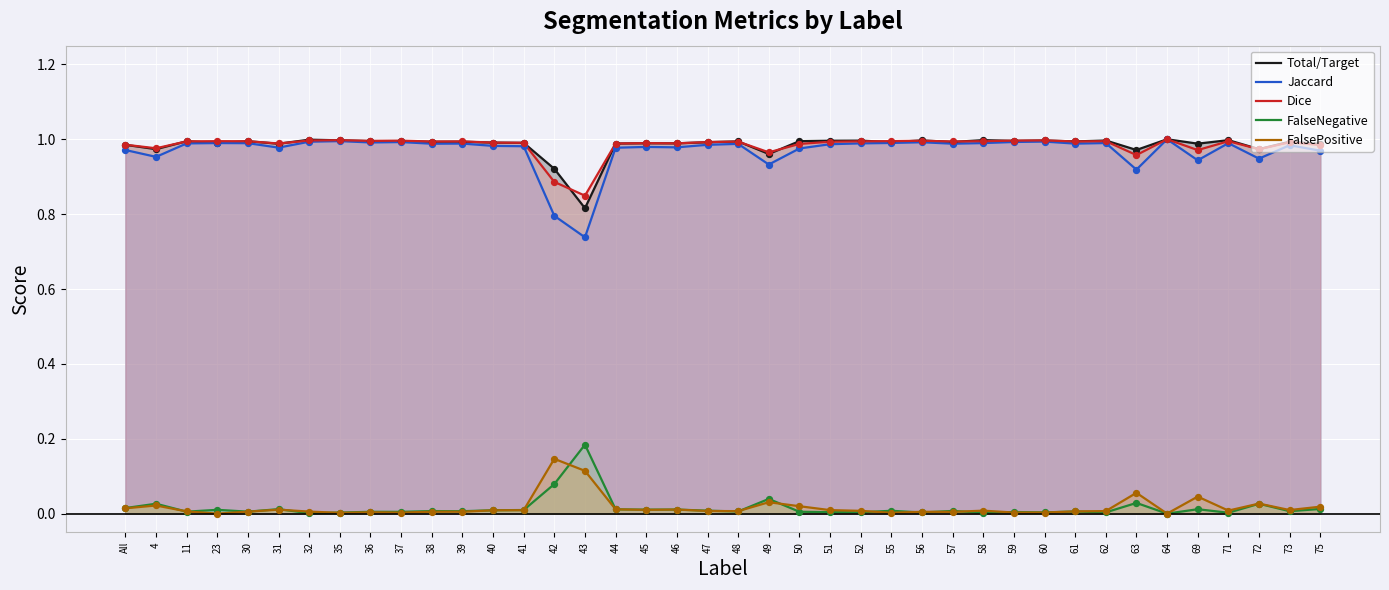

What are all the series names shown in the legend?

Total/Target, Jaccard, Dice, FalseNegative, FalsePositive